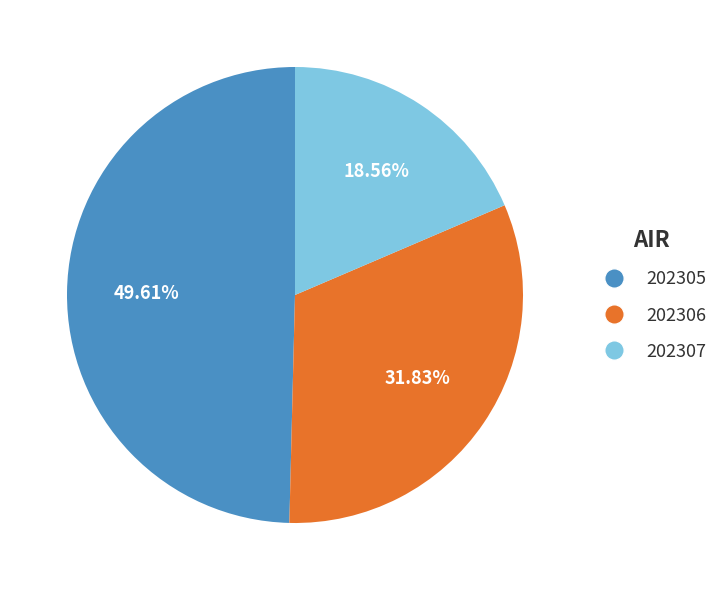

The 202305 slice represents 50% of the pie. True or false?

True